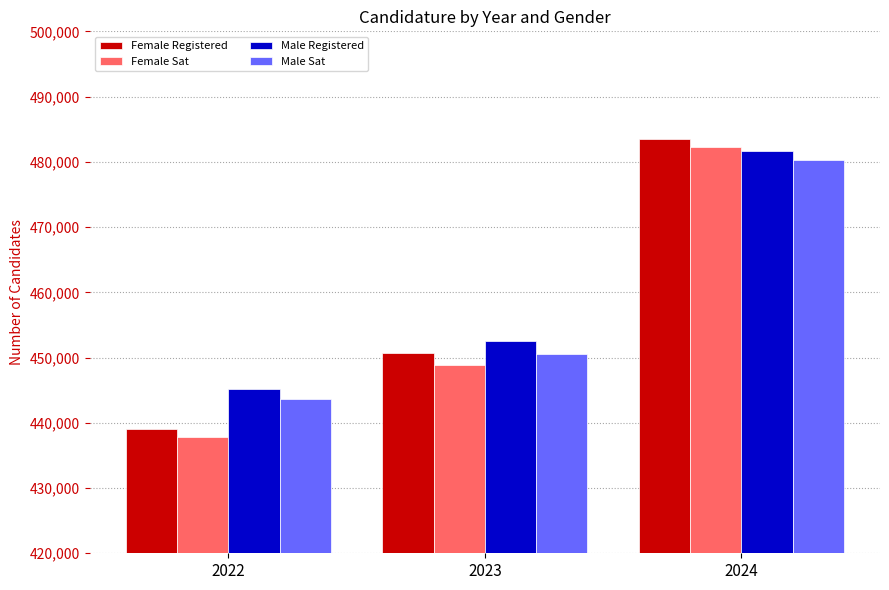

List the labels in order of Male Sat value, largest first.

2024, 2023, 2022